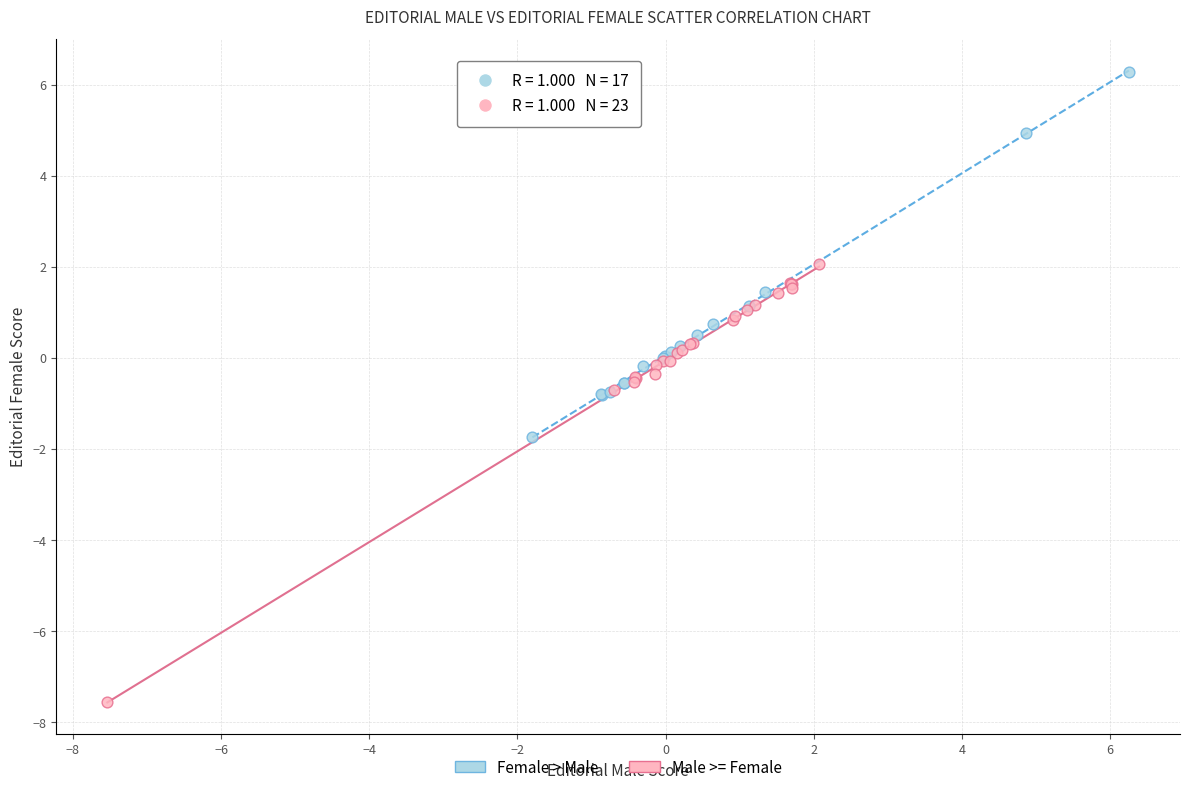

Which series contains the lowest Y value?

Male >= Female